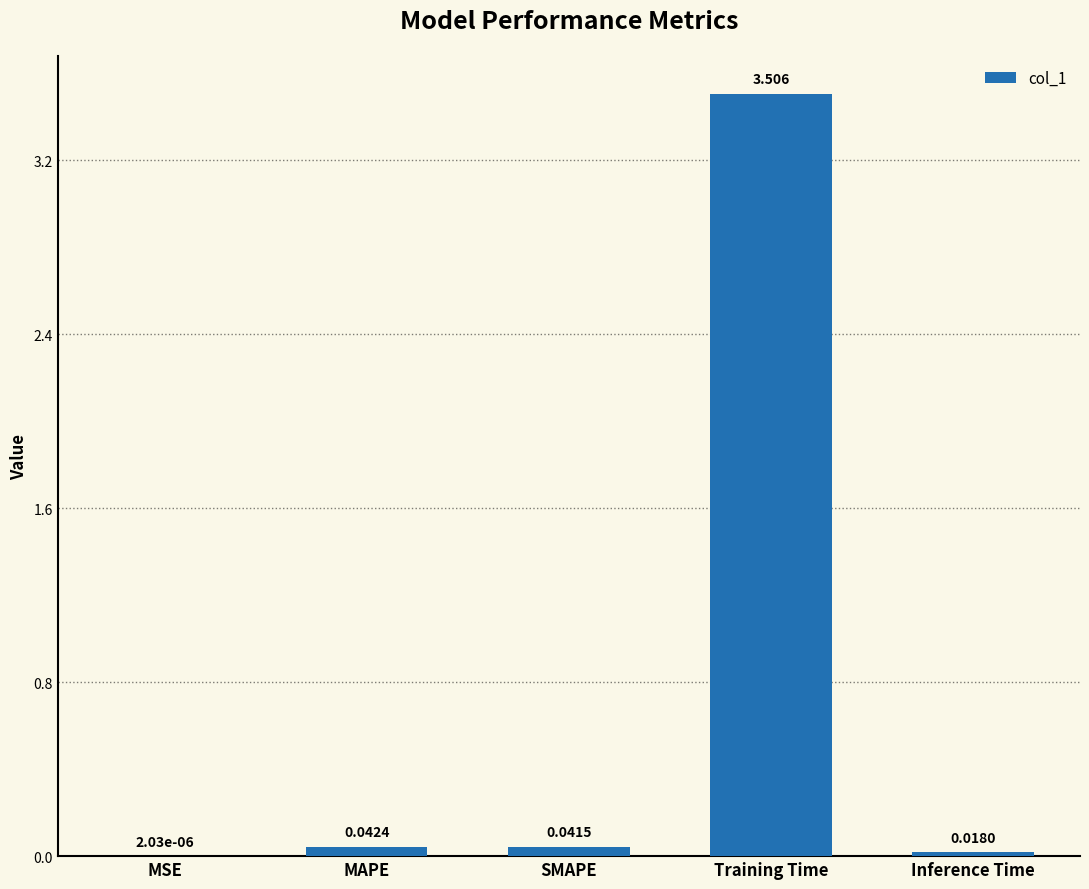

At which category does the chart reach its peak across all series?

Training Time